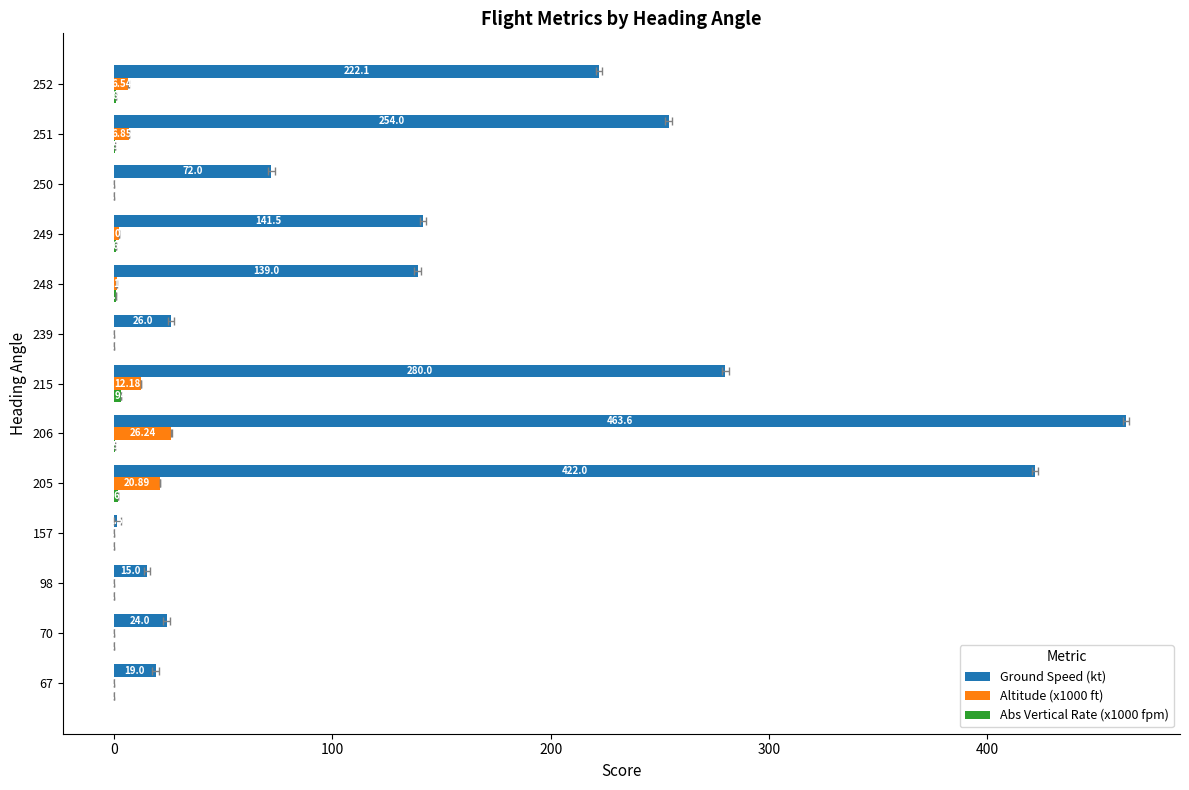

How many data points in Ground Speed (kt) are above 139?

6